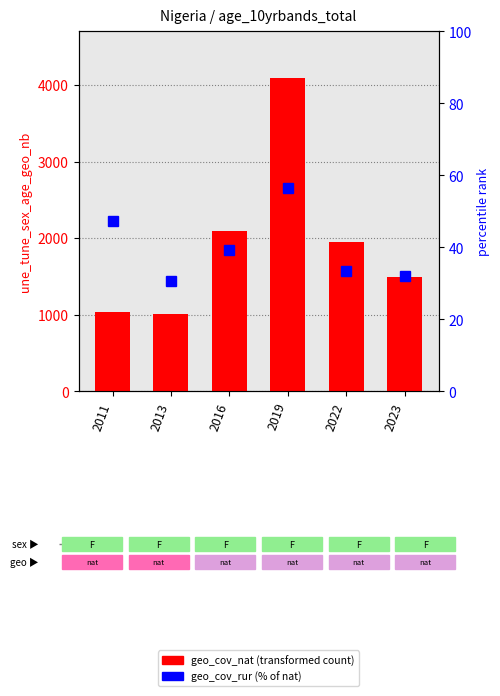

What is the difference between the maximum and minimum values in the geo_cov_nat series?

3083.8